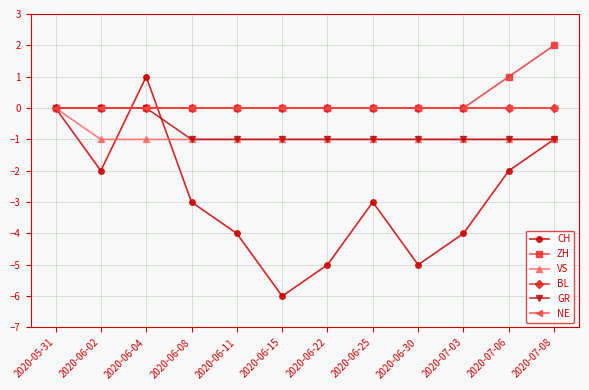

Reading left to right, what are all the values shown in this chart?

CH: 2020-05-31=0	2020-06-02=-2	2020-06-04=1	2020-06-08=-3	2020-06-11=-4	2020-06-15=-6	2020-06-22=-5	2020-06-25=-3	2020-06-30=-5	2020-07-03=-4	2020-07-06=-2	2020-07-08=-1
ZH: 2020-05-31=0	2020-06-02=0	2020-06-04=0	2020-06-08=0	2020-06-11=0	2020-06-15=0	2020-06-22=0	2020-06-25=0	2020-06-30=0	2020-07-03=0	2020-07-06=1	2020-07-08=2
VS: 2020-05-31=0	2020-06-02=-1	2020-06-04=-1	2020-06-08=-1	2020-06-11=-1	2020-06-15=-1	2020-06-22=-1	2020-06-25=-1	2020-06-30=-1	2020-07-03=-1	2020-07-06=-1	2020-07-08=-1
BL: 2020-05-31=0	2020-06-02=0	2020-06-04=0	2020-06-08=0	2020-06-11=0	2020-06-15=0	2020-06-22=0	2020-06-25=0	2020-06-30=0	2020-07-03=0	2020-07-06=0	2020-07-08=0
GR: 2020-05-31=0	2020-06-02=0	2020-06-04=0	2020-06-08=-1	2020-06-11=-1	2020-06-15=-1	2020-06-22=-1	2020-06-25=-1	2020-06-30=-1	2020-07-03=-1	2020-07-06=-1	2020-07-08=-1
NE: 2020-05-31=0	2020-06-02=0	2020-06-04=0	2020-06-08=0	2020-06-11=0	2020-06-15=0	2020-06-22=0	2020-06-25=0	2020-06-30=0	2020-07-03=0	2020-07-06=0	2020-07-08=0